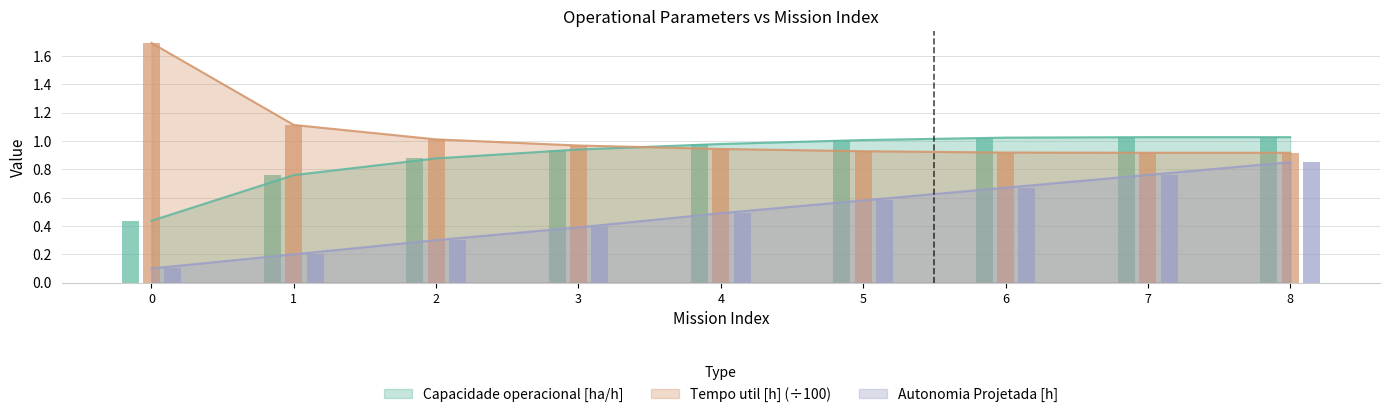

What is the minimum value for Capacidade operacional [ha/h]?

0.4